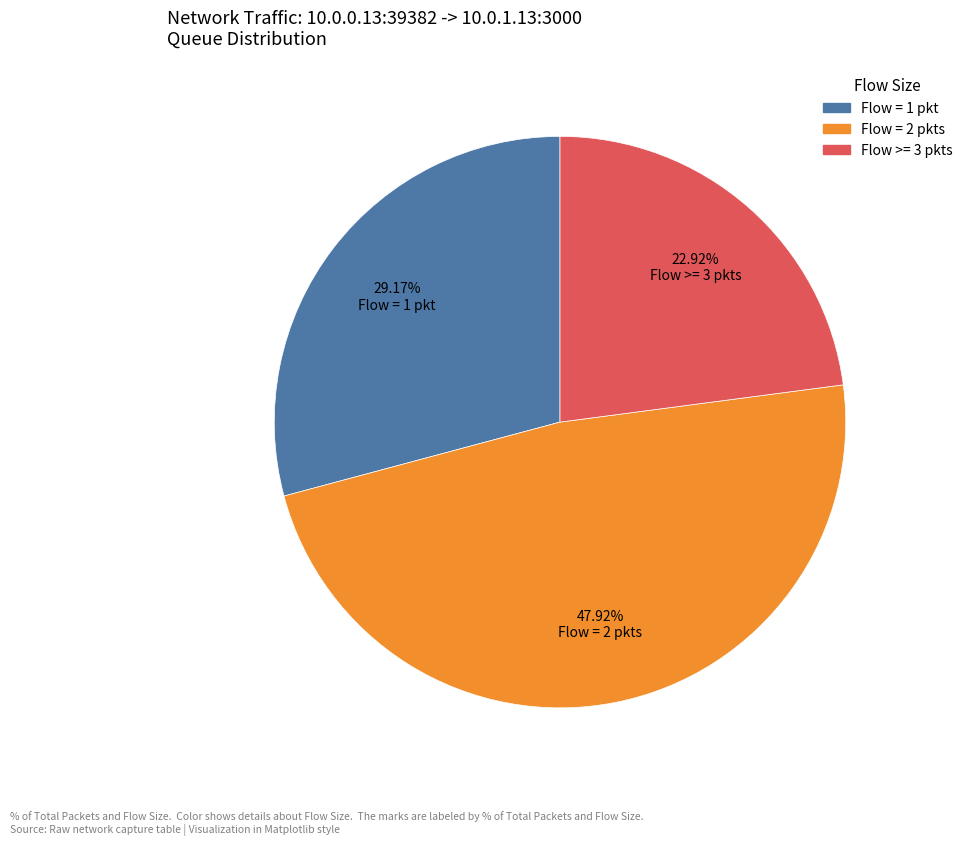

Is there a majority slice in this chart?

No